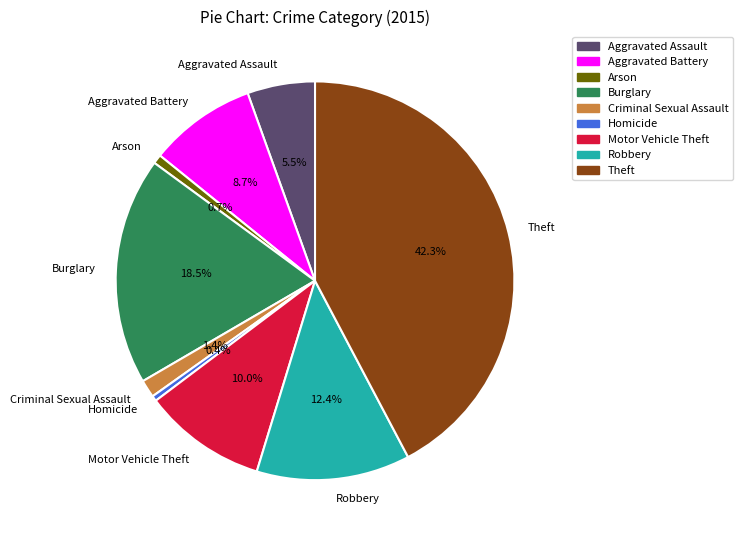

What percentage do Criminal Sexual Assault and Motor Vehicle Theft together represent?

11.4%